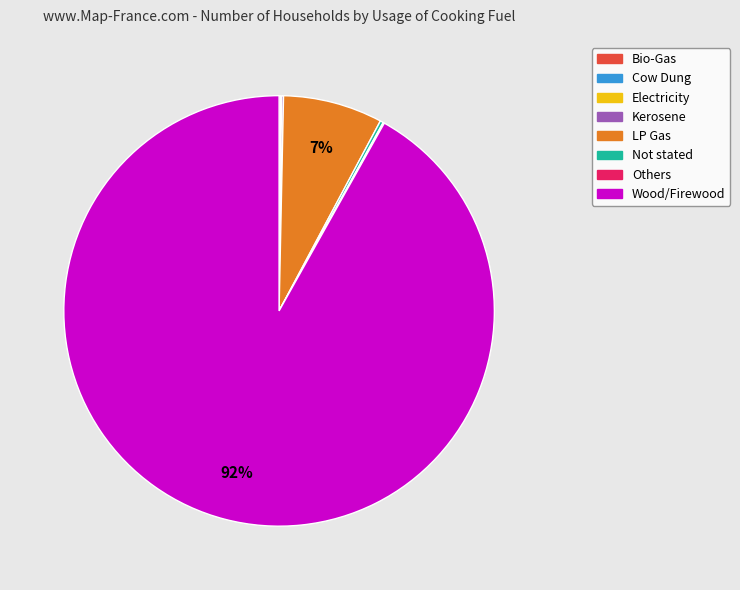

Which slice represents more than half of the pie?

Wood/Firewood